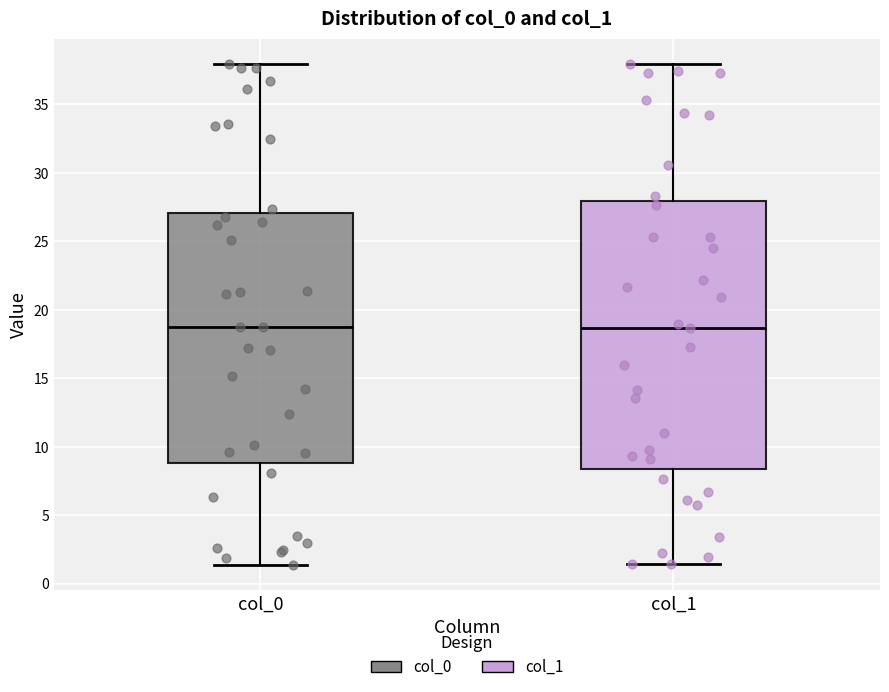

Comparing the boxes themselves (not the whiskers), which one is the tallest?

col_1